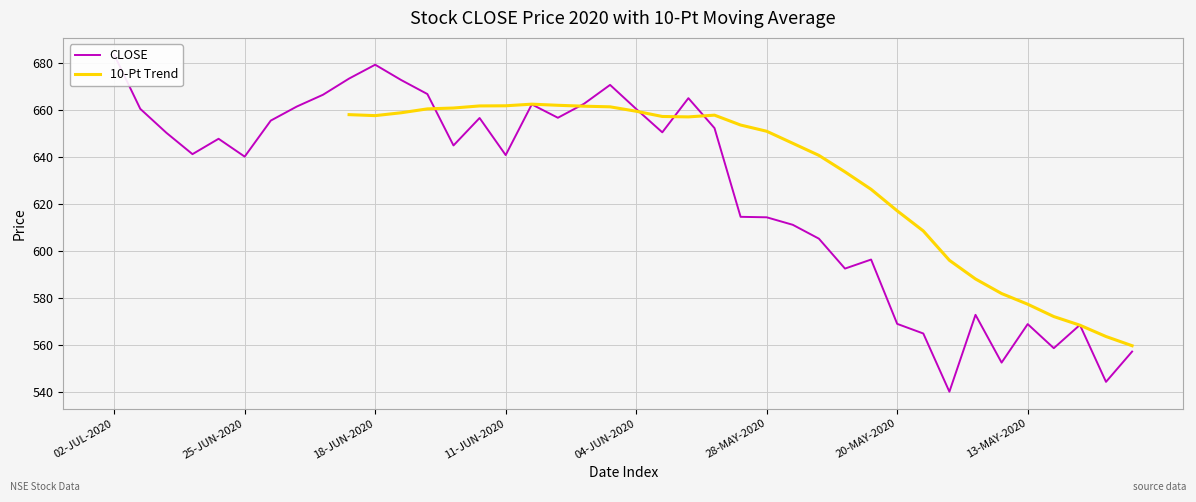

What is the label of the 17th point from the right?

01-JUN-2020